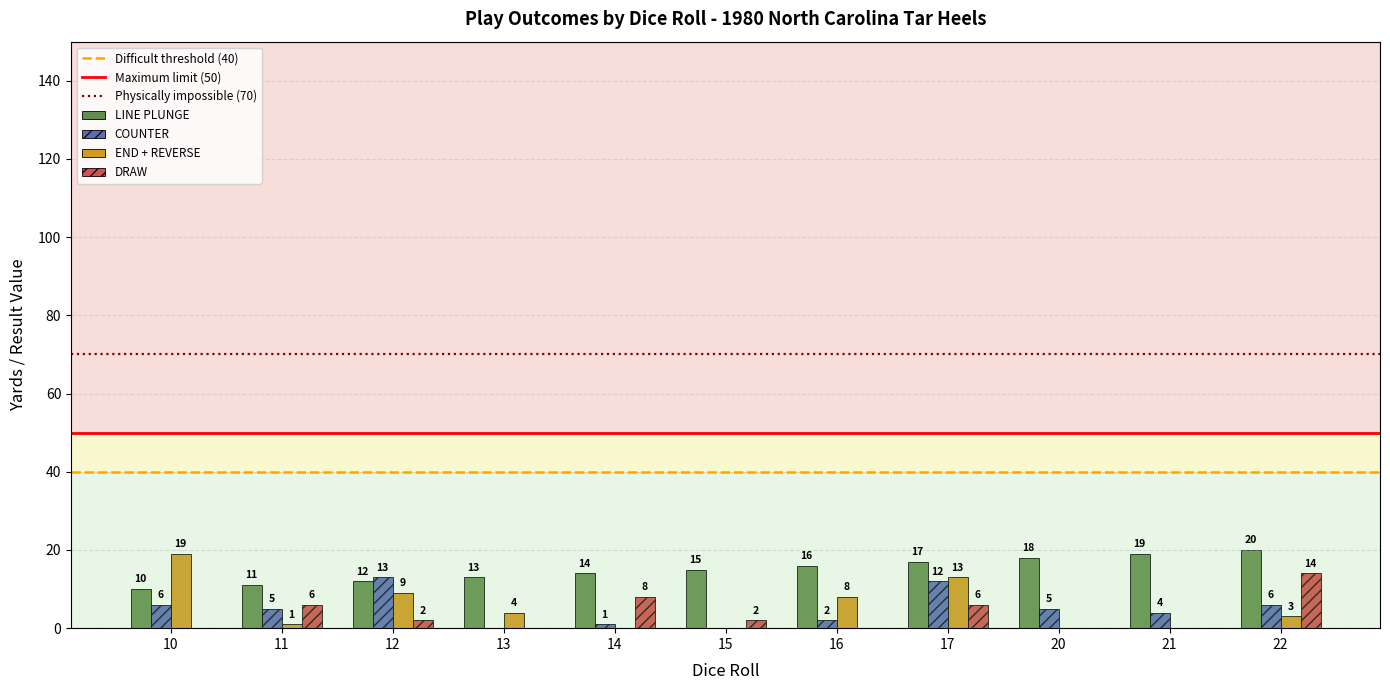

What is the maximum value shown in the chart?

20